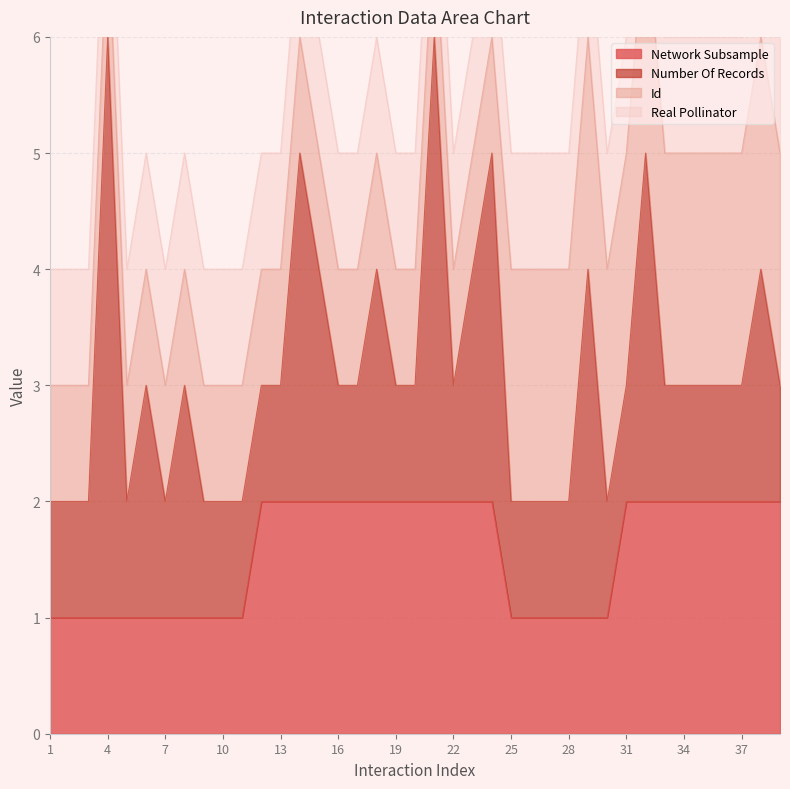

The value of Network Subsample at 25 is 2. True or false?

False